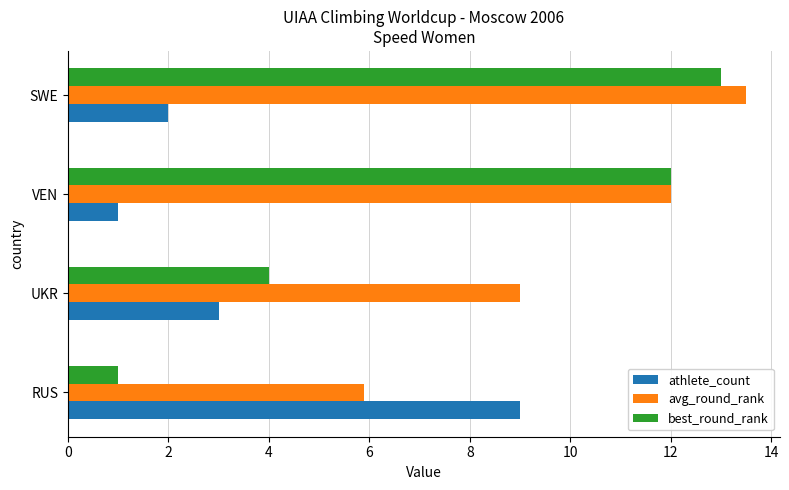

What is the sum of the athlete_count values at UKR and VEN?

4.0